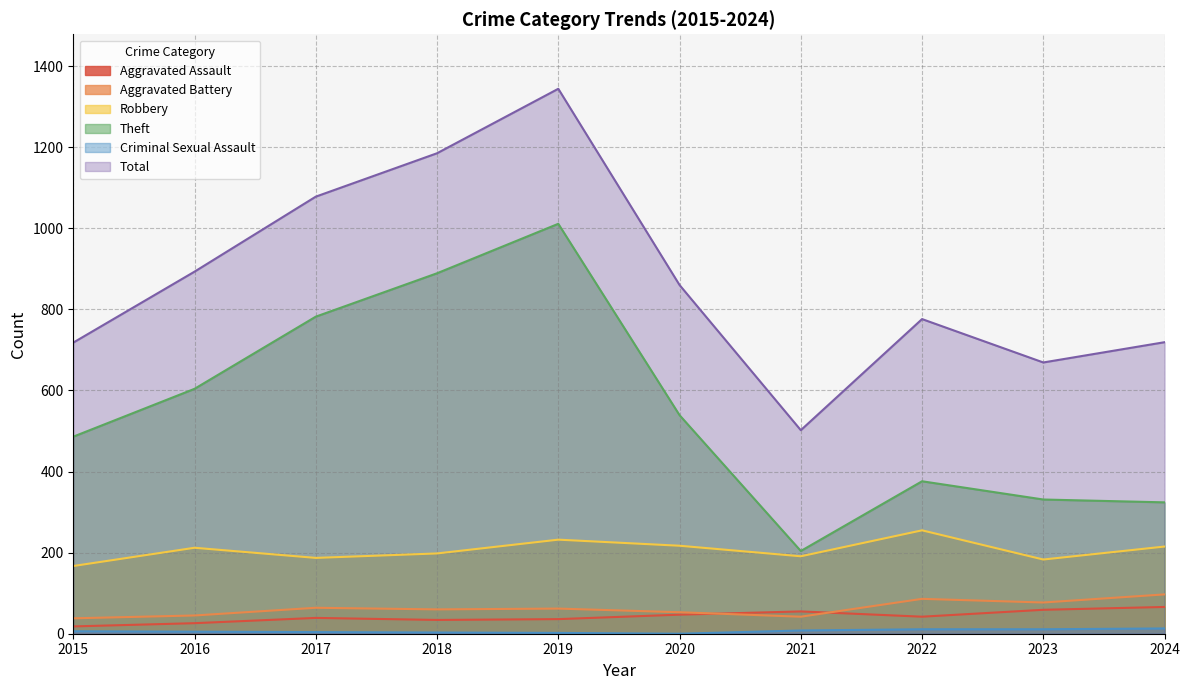

At how many categories does at least one series exceed 42?

10